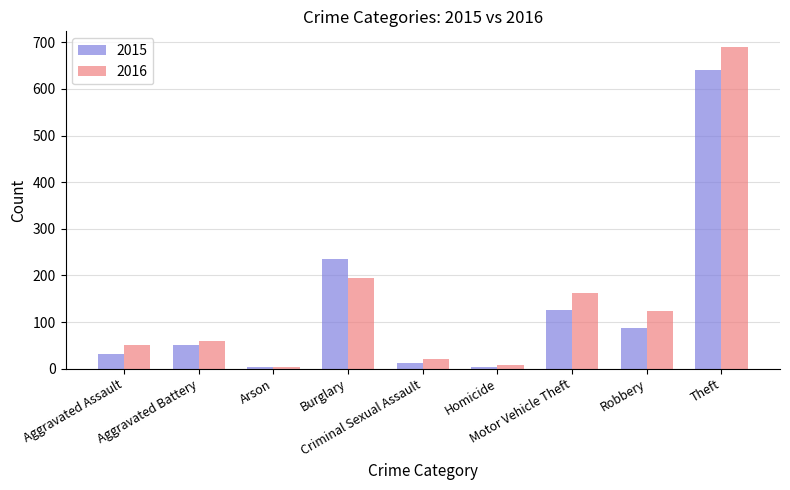

What is the highest value of the 2015 series?

641